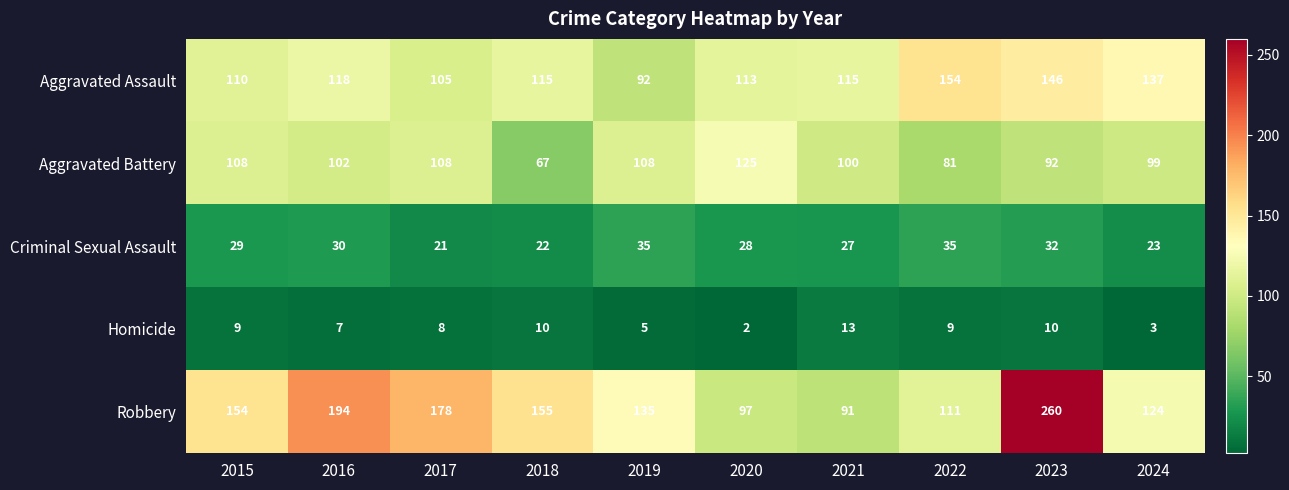

Between 2021 and 2023, which series saw the biggest shift?

Robbery